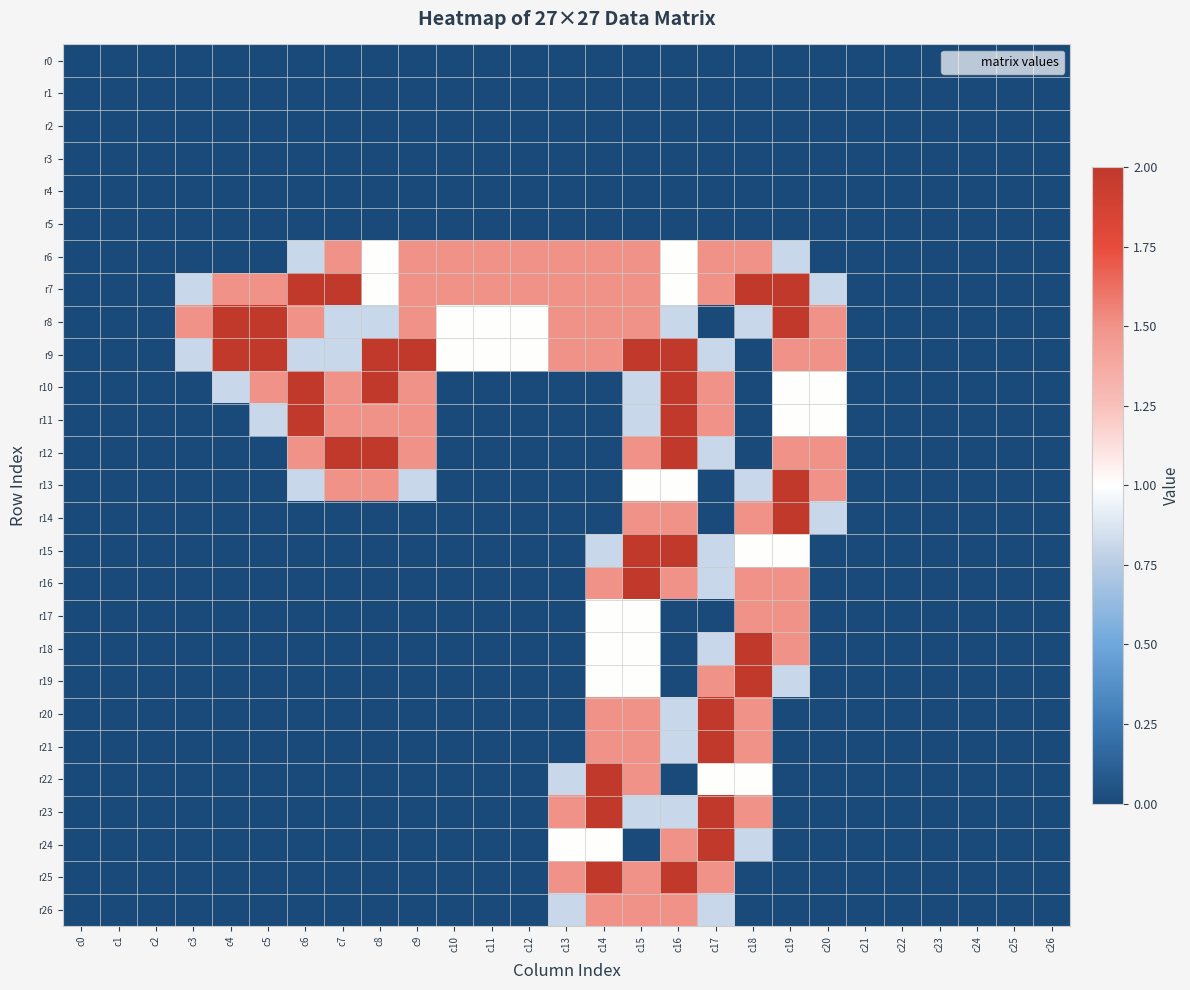

At how many categories does at least one series exceed 1?

18